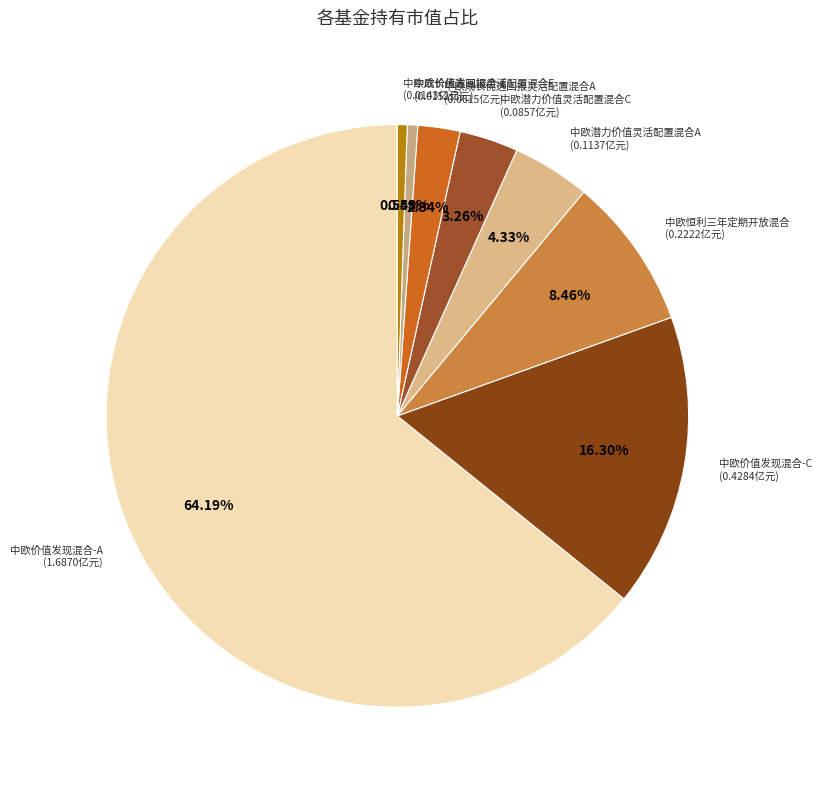

How many slices are in this pie chart?

8